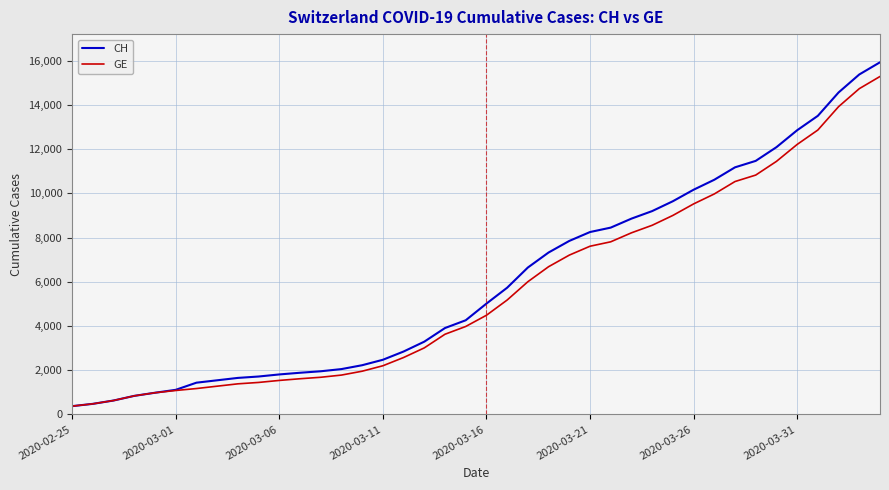

What is the sum of all CH values?

242133